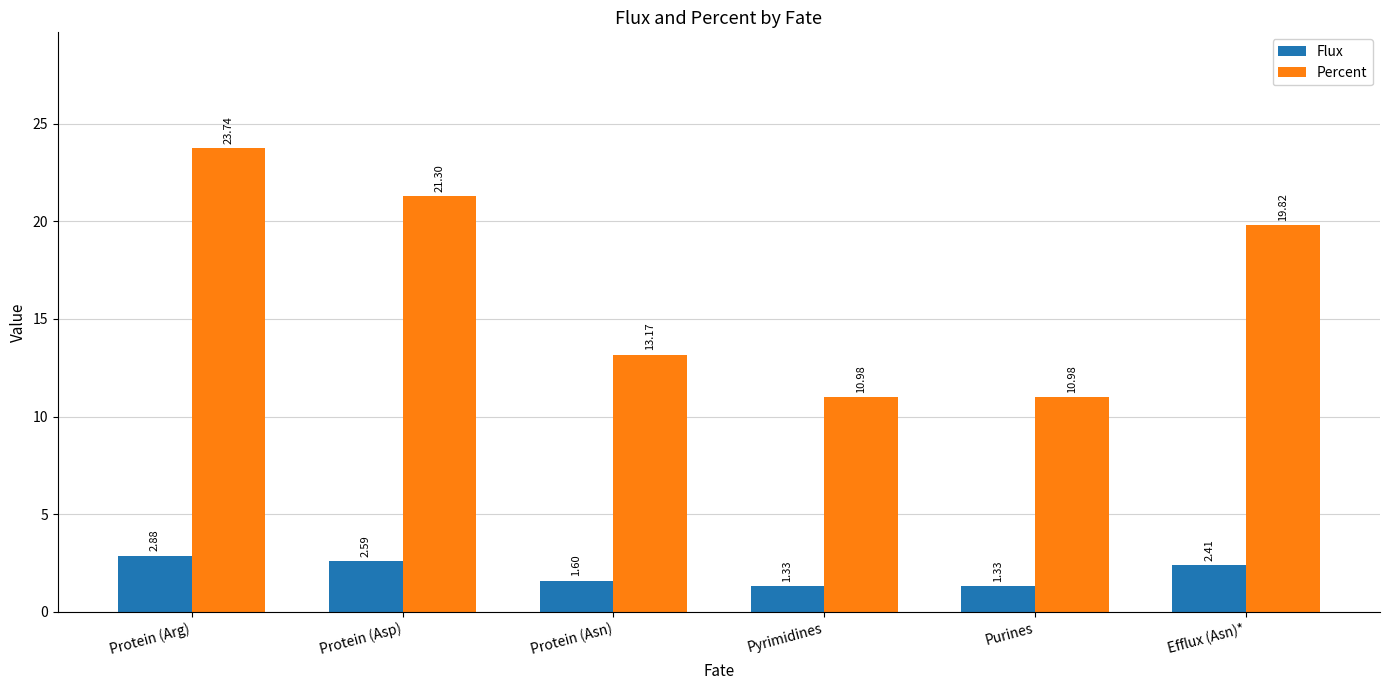

What is the difference between the Percent values at Protein (Arg) and Protein (Asp)?

2.4